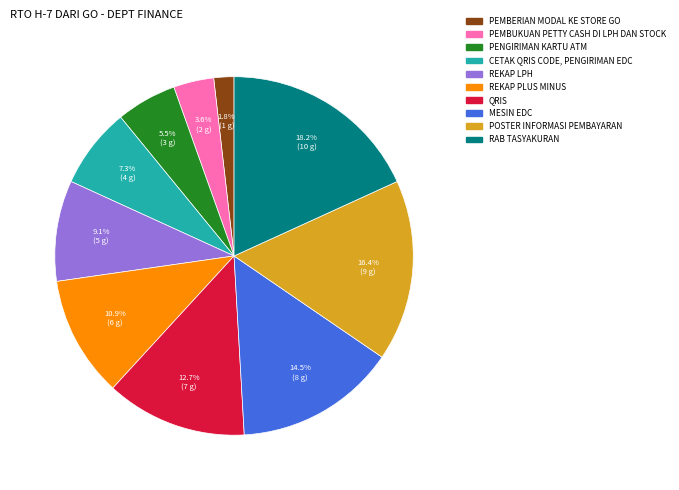

Is there a majority slice in this chart?

No